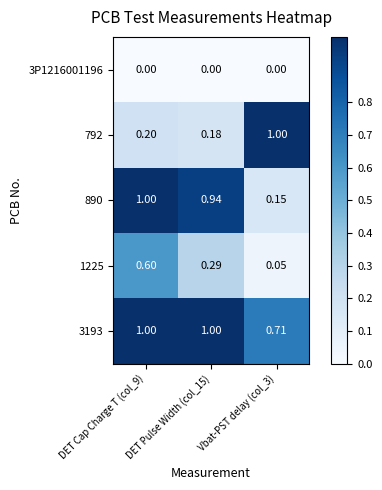

Is the value of 1225 at DET Cap Charge T (col_9) greater than the value of 890 at DET Cap Charge T (col_9)?

No